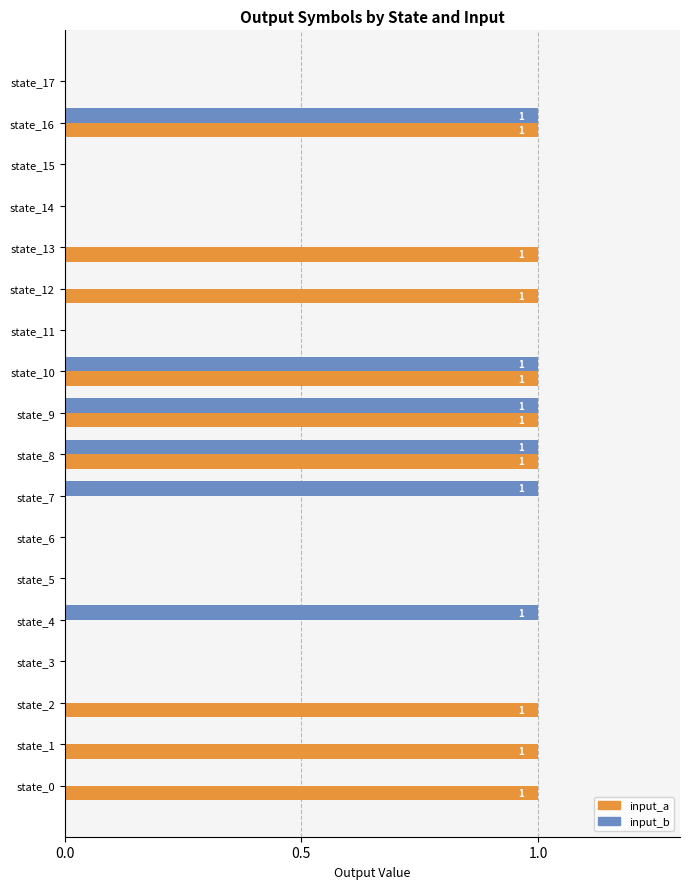

The value of input_b at state_11 is -1. True or false?

False